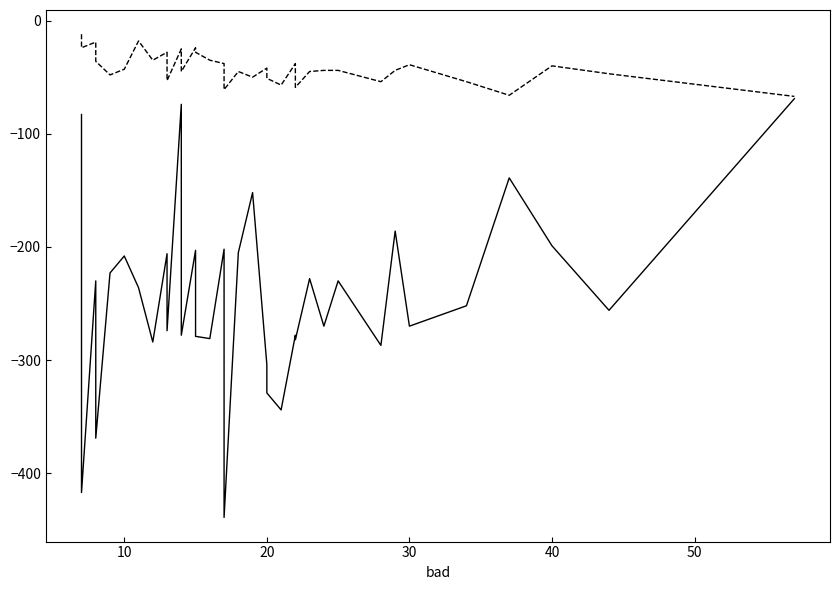

What is the sum of the fair values at 39 and 28?

-126